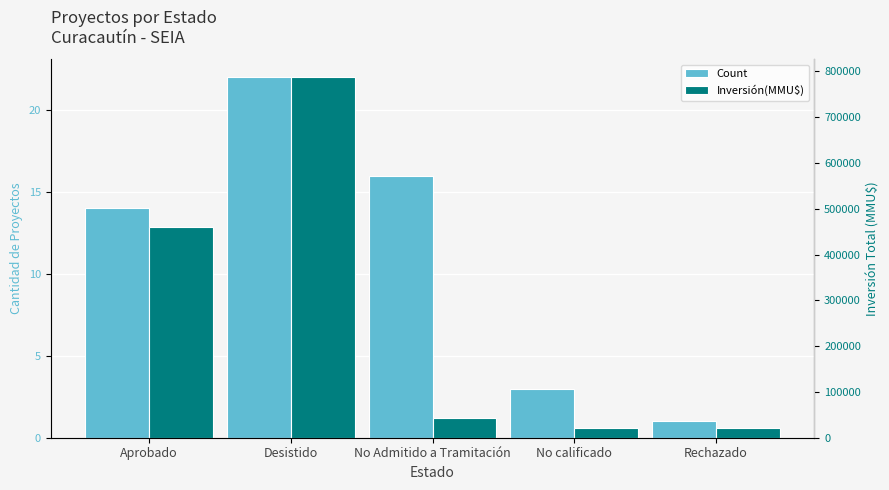

What is the difference between the Count values at No calificado and Aprobado?

11